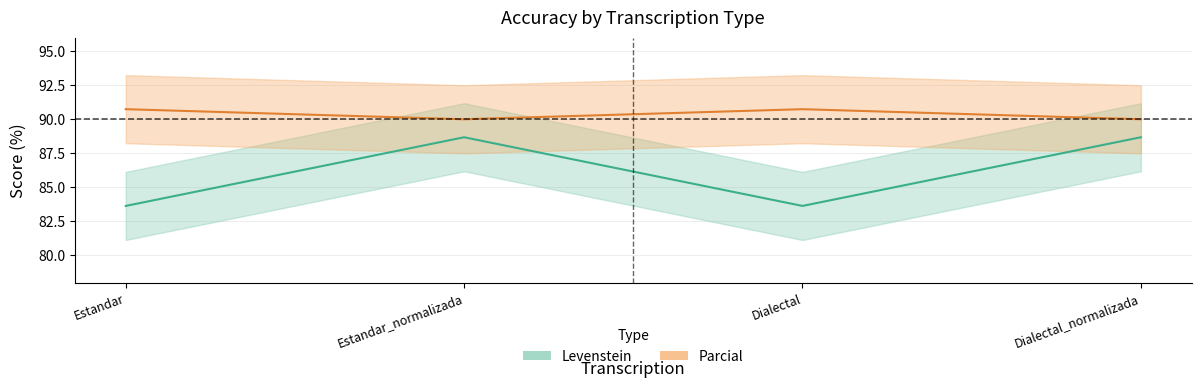

Where is the first local minimum for Levenstein?

Dialectal